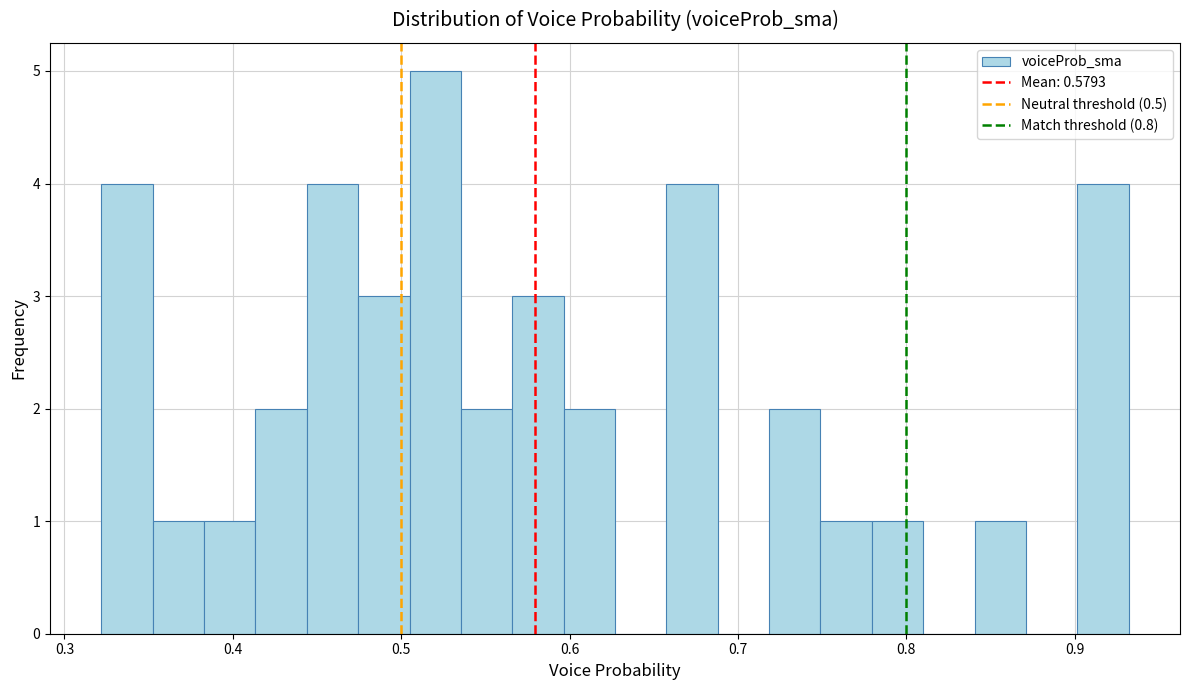

Around what value on the x-axis is the tallest bar? Give the approximate position of its centre, as read against the axis.

0.52